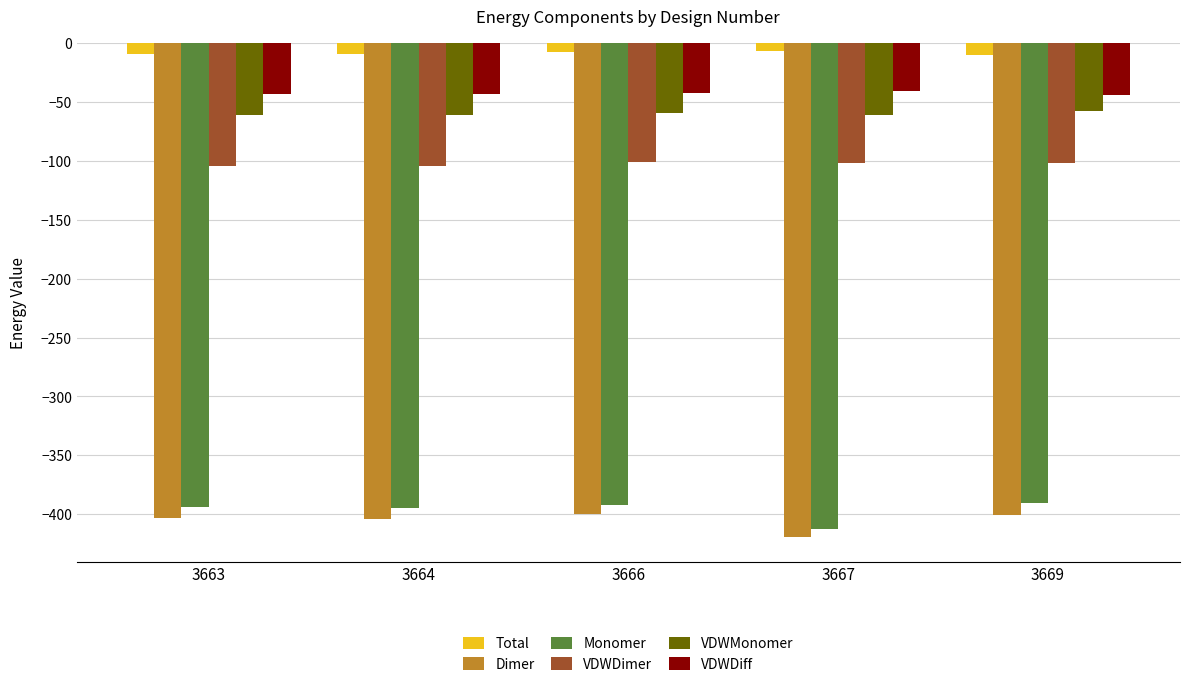

Rank the series at 3669 from lowest to highest value.

Dimer, Monomer, VDWDimer, VDWMonomer, VDWDiff, Total